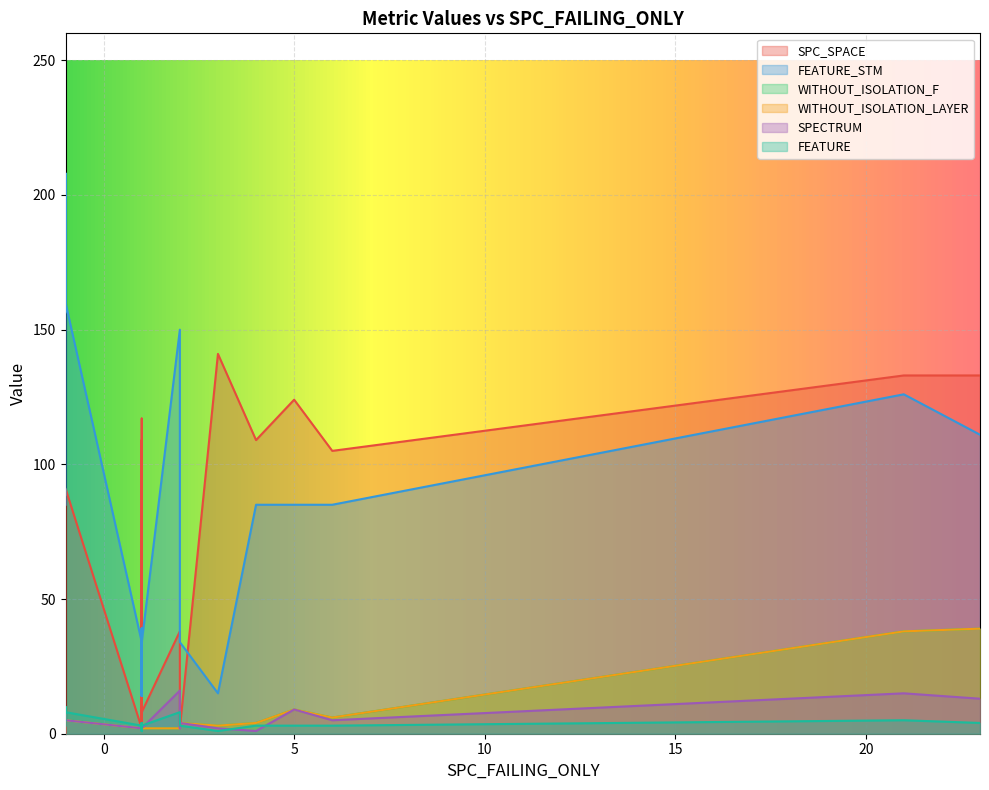

Which has a higher value, 13 or 7?

7